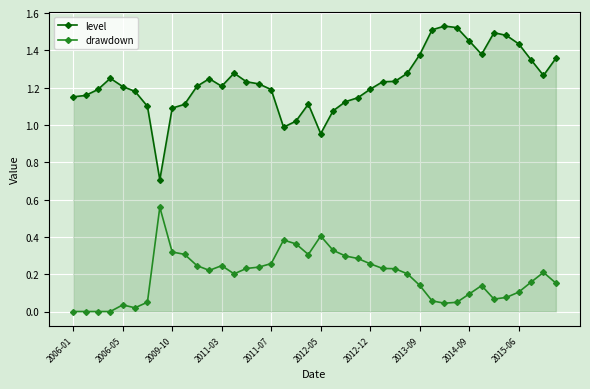

True or false: drawdown and level intersect in this chart.

False